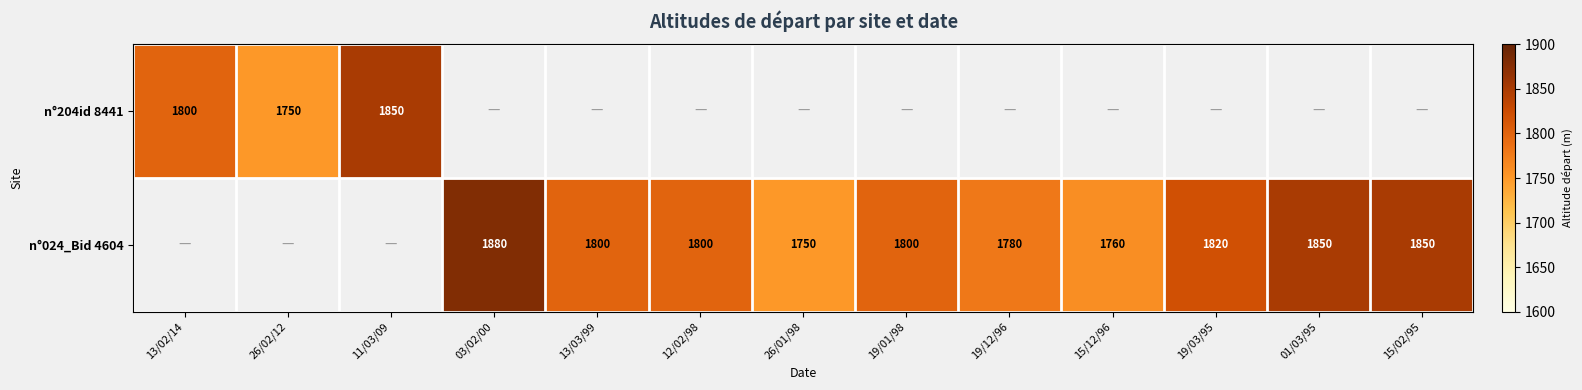

Is it true that n°204id 8441 equals 3175.8 at 11/03/09?

False